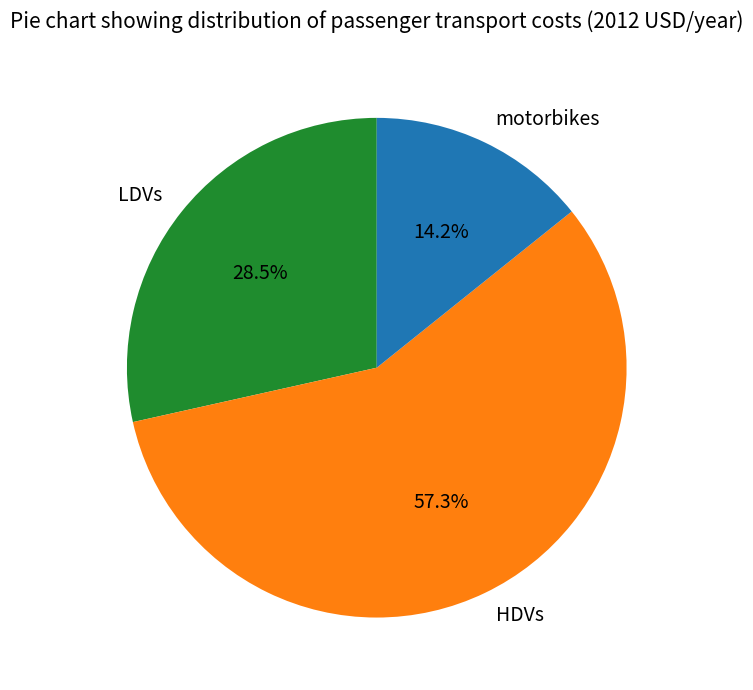

Approximately how many times larger is the value at LDVs compared to motorbikes?

2.0